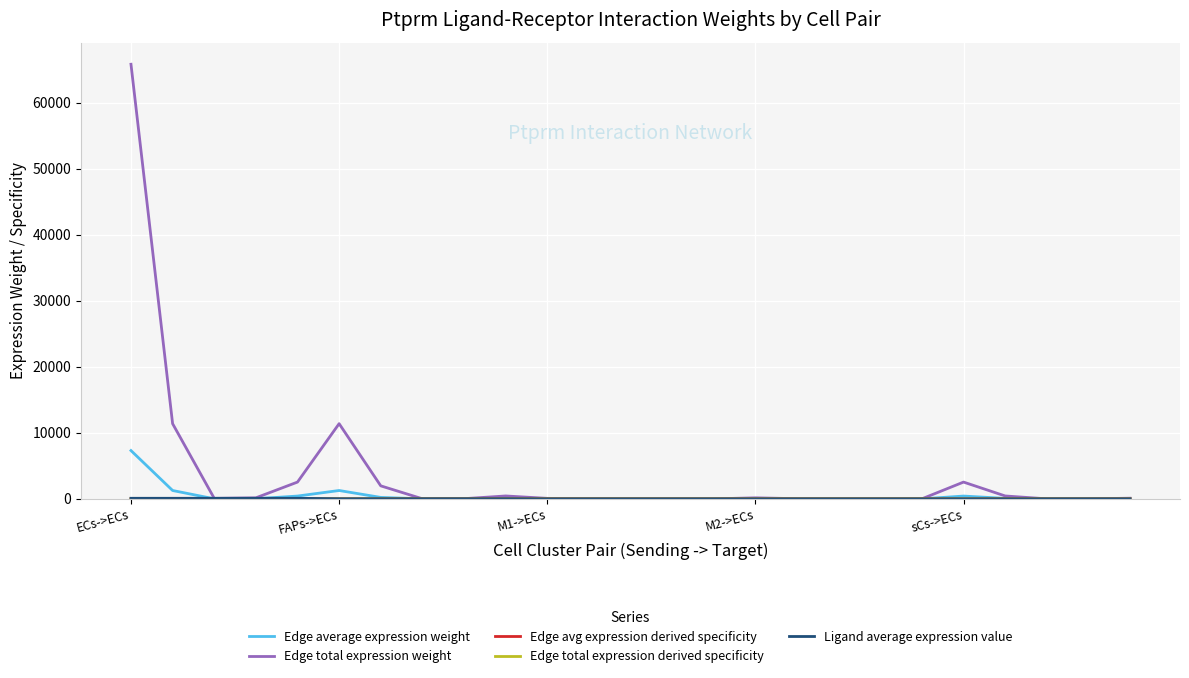

What is the greatest value displayed?

65803.2